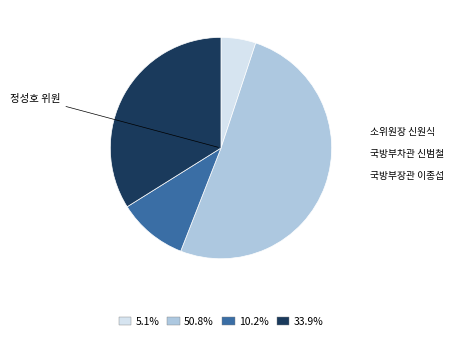

Does any single category account for the majority?

Yes